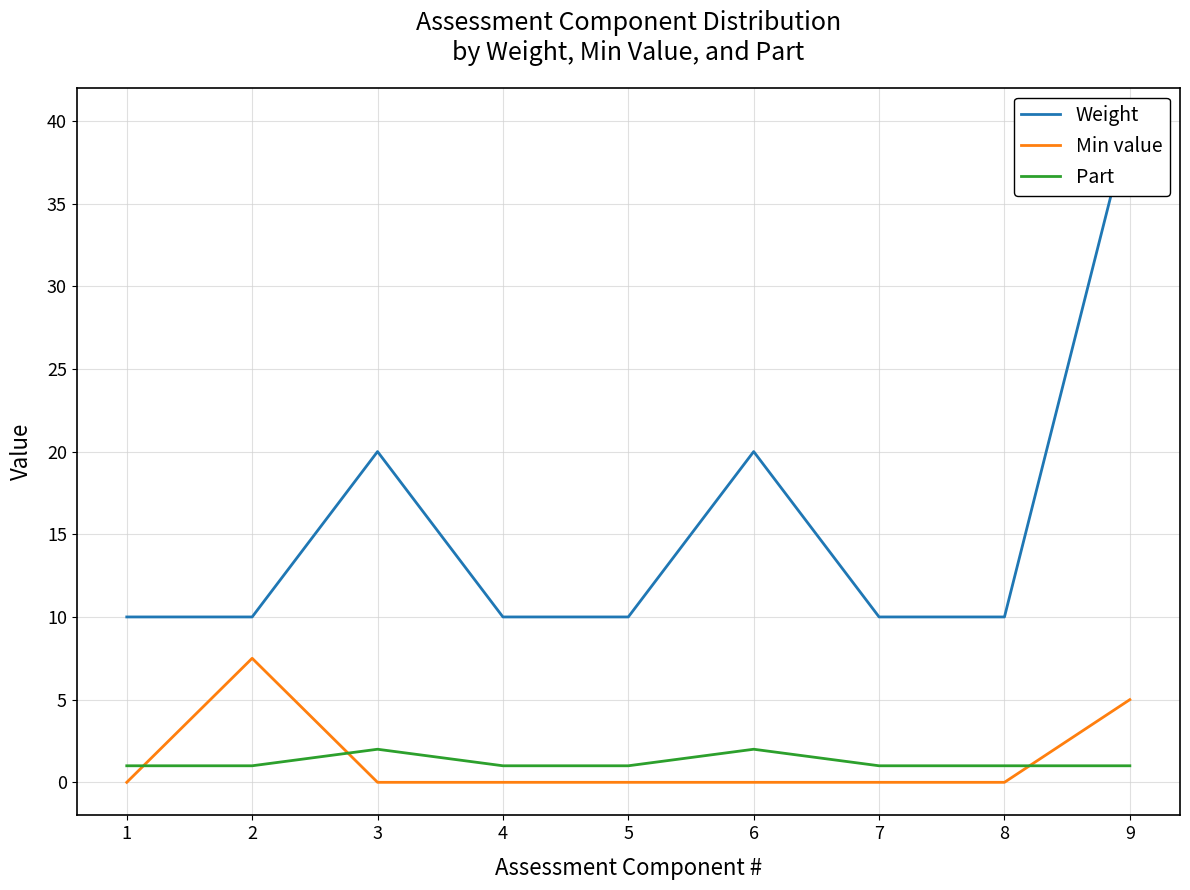

Reading left to right, transcribe all the data shown in this chart.

Weight: 10.0	10.0	20.0	10.0	10.0	20.0	10.0	10.0	40.0
Min value: 0.0	7.5	0.0	0.0	0.0	0.0	0.0	0.0	5.0
Part: 1.0	1.0	2.0	1.0	1.0	2.0	1.0	1.0	1.0